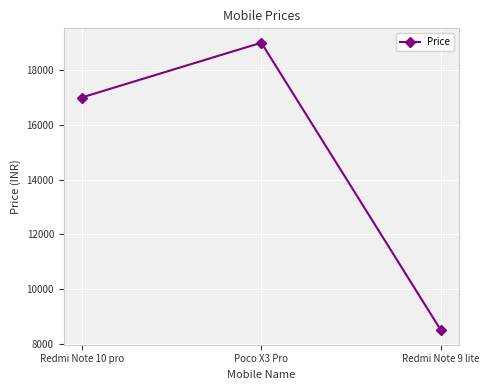

Read the value at Redmi Note 10 pro.

17000